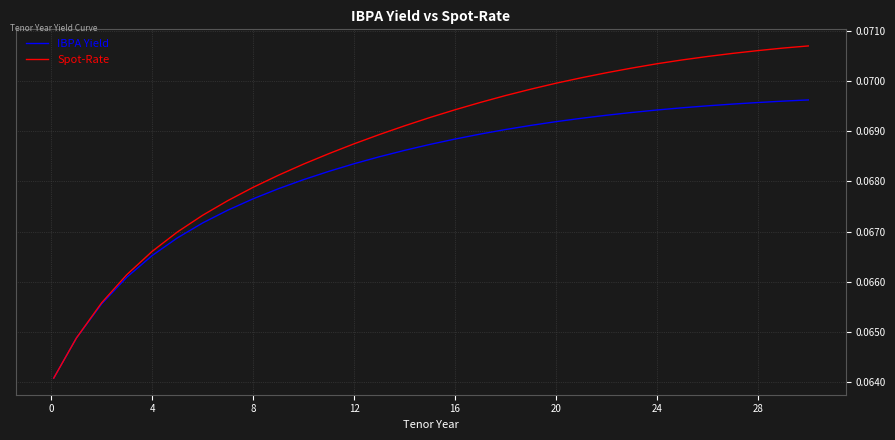

Count the Spot-Rate values in the range 0 to 1.

31